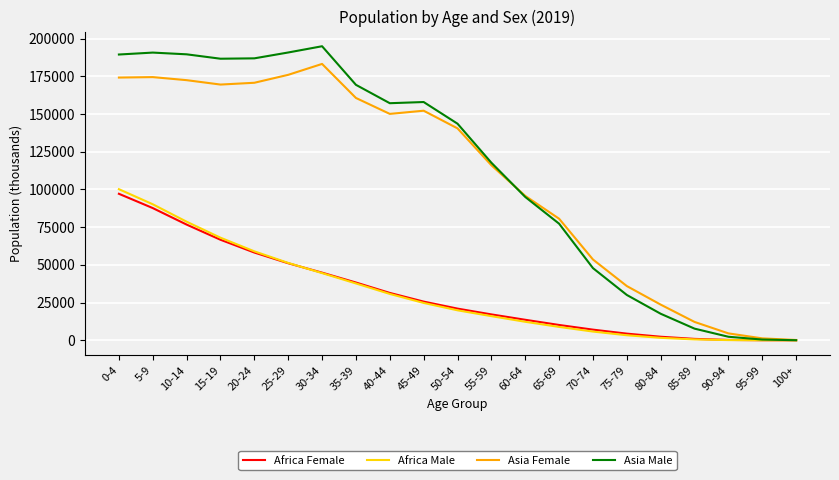

The value of Asia Male at 30-34 is 194955. True or false?

True